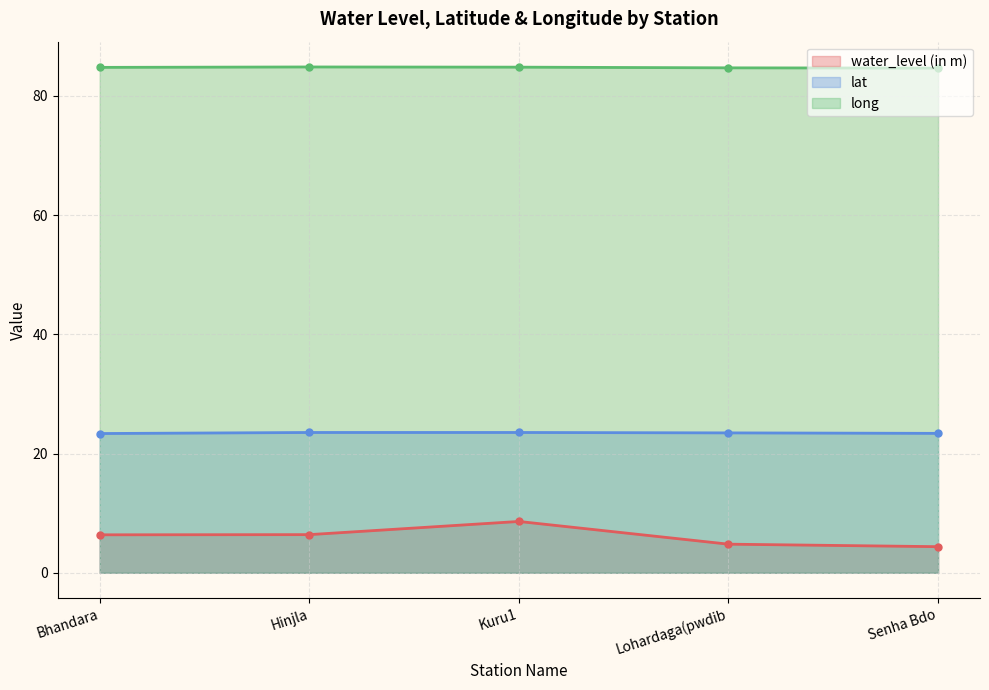

What is the difference between the highest and lowest values at Lohardaga(pwdib?

79.9